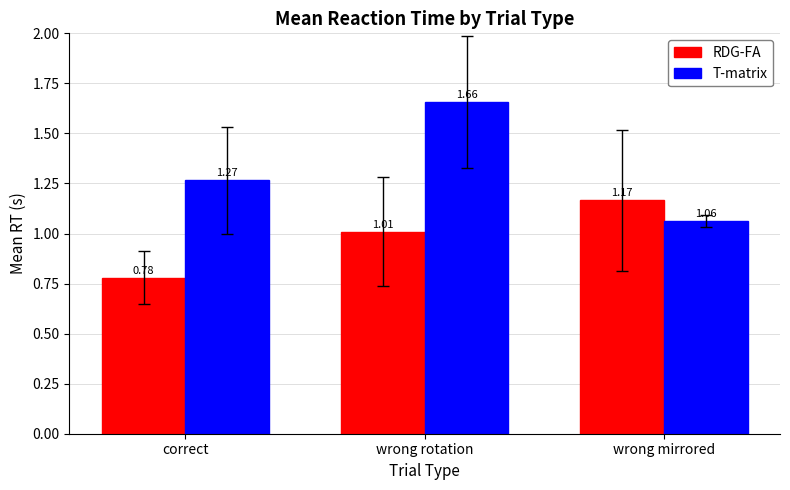

At which label does RDG-FA reach its minimum?

correct